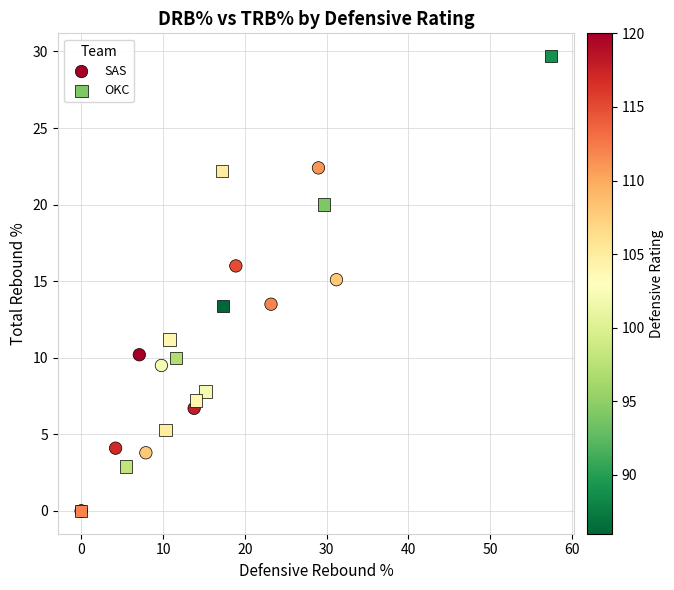

Which series has the largest Y range (max minus min)?

OKC